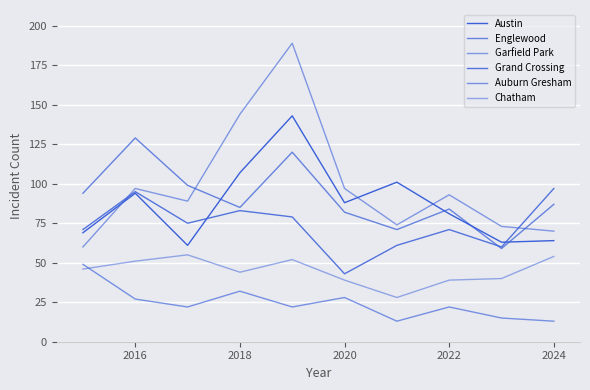

At which label does Garfield Park first exceed 93?

2016